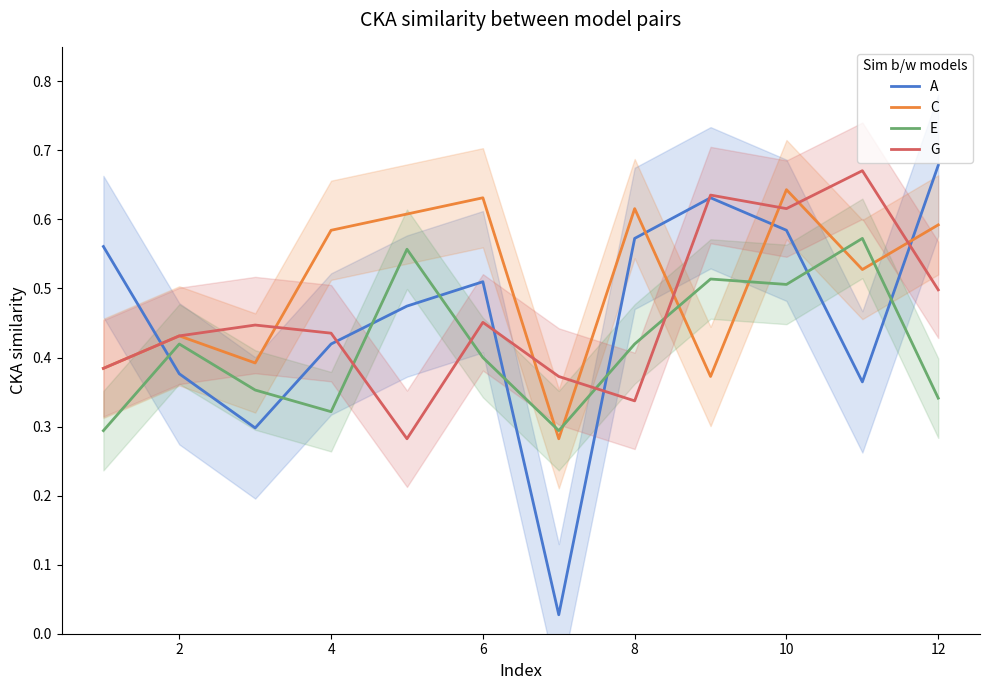

Which series ends up on top after the final intersection of E and C?

C